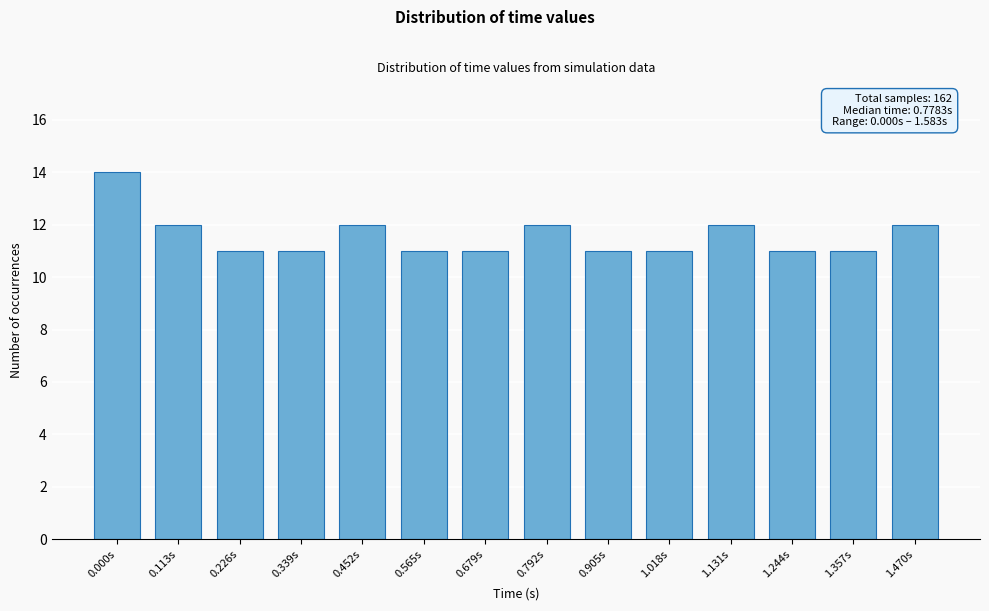

Reading right to left, extract all data points from this chart.

1.470s=12	1.357s=11	1.244s=11	1.131s=12	1.018s=11	0.905s=11	0.792s=12	0.679s=11	0.565s=11	0.452s=12	0.339s=11	0.226s=11	0.113s=12	0.000s=14